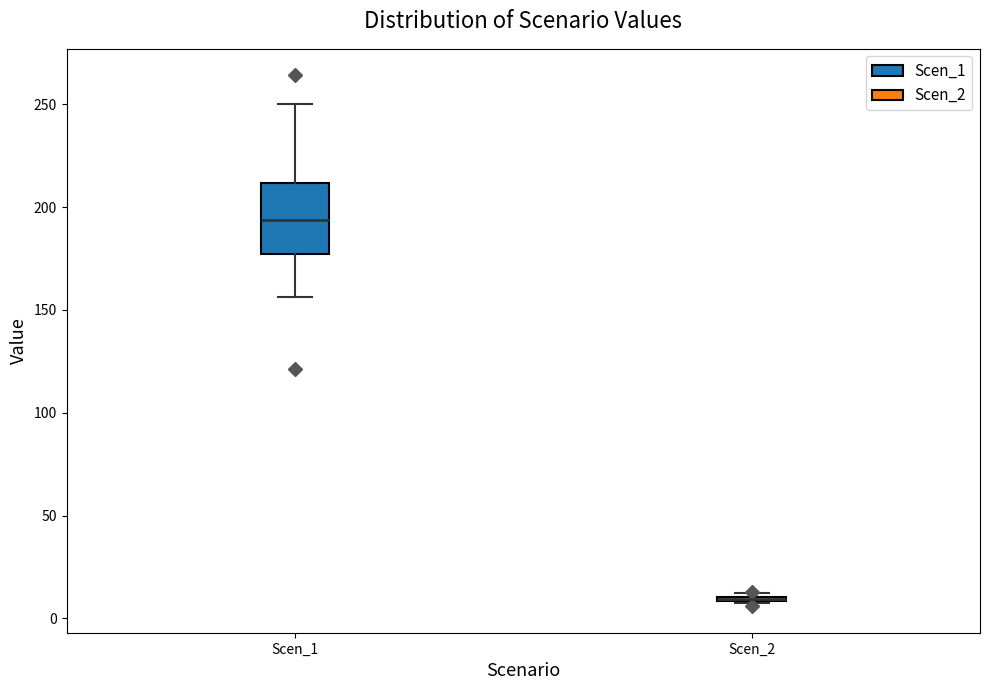

Comparing the boxes themselves (not the whiskers), which one is the tallest?

Scen_1